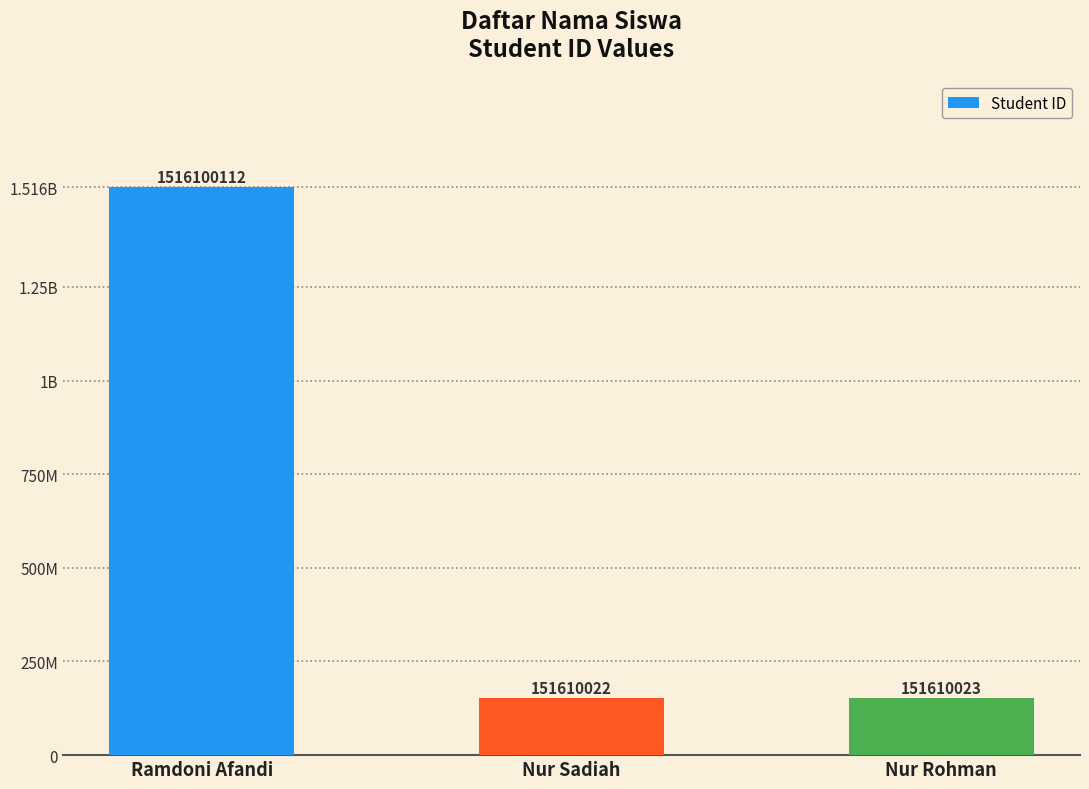

Does the chart contain any negative values?

No